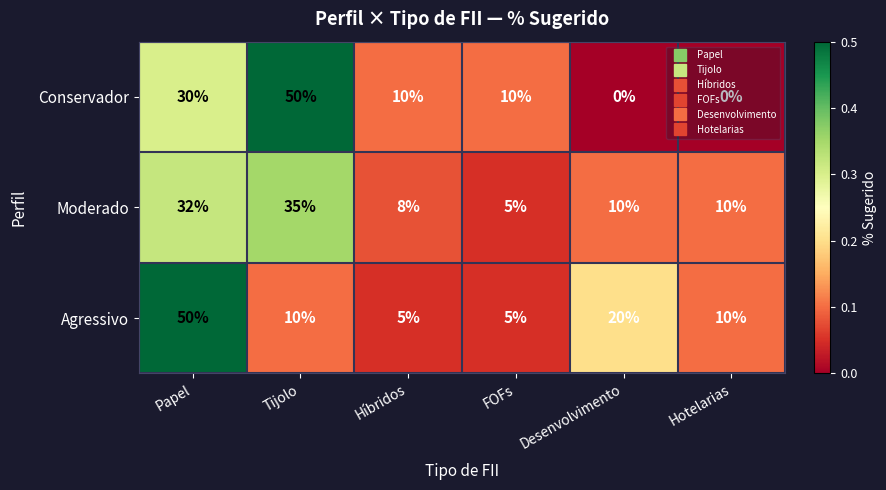

How many distinct data groups are displayed?

3